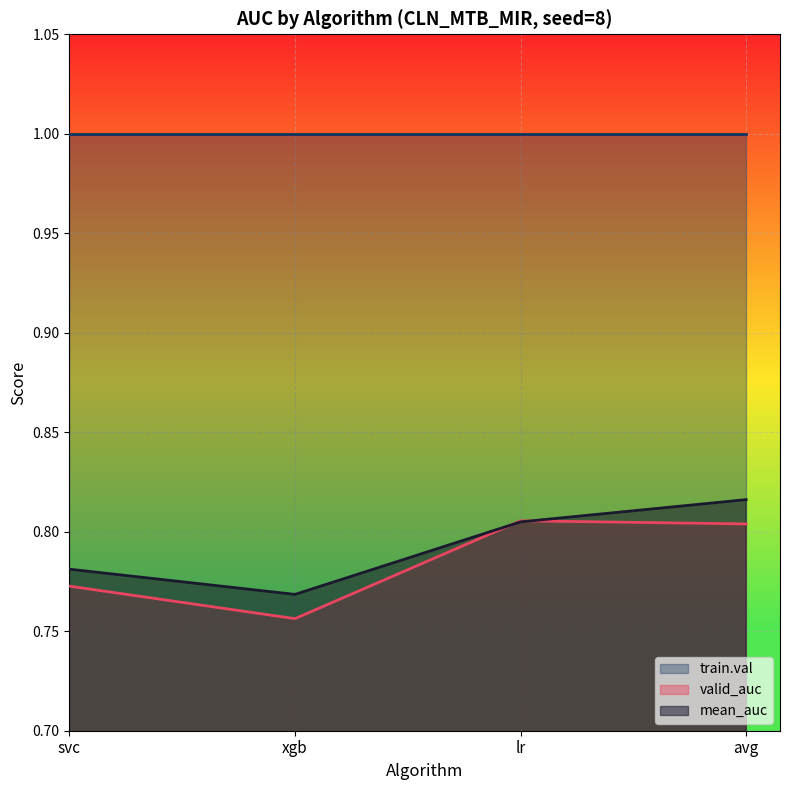

After their last crossing, which series has the higher values: valid_auc or mean_auc?

mean_auc